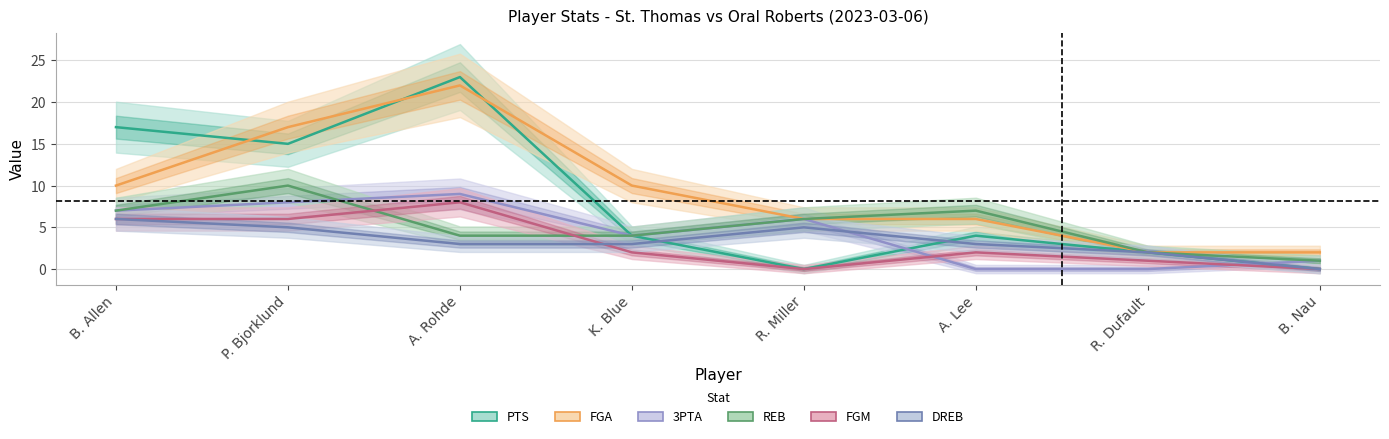

Which series has the largest total across all categories?

FGA